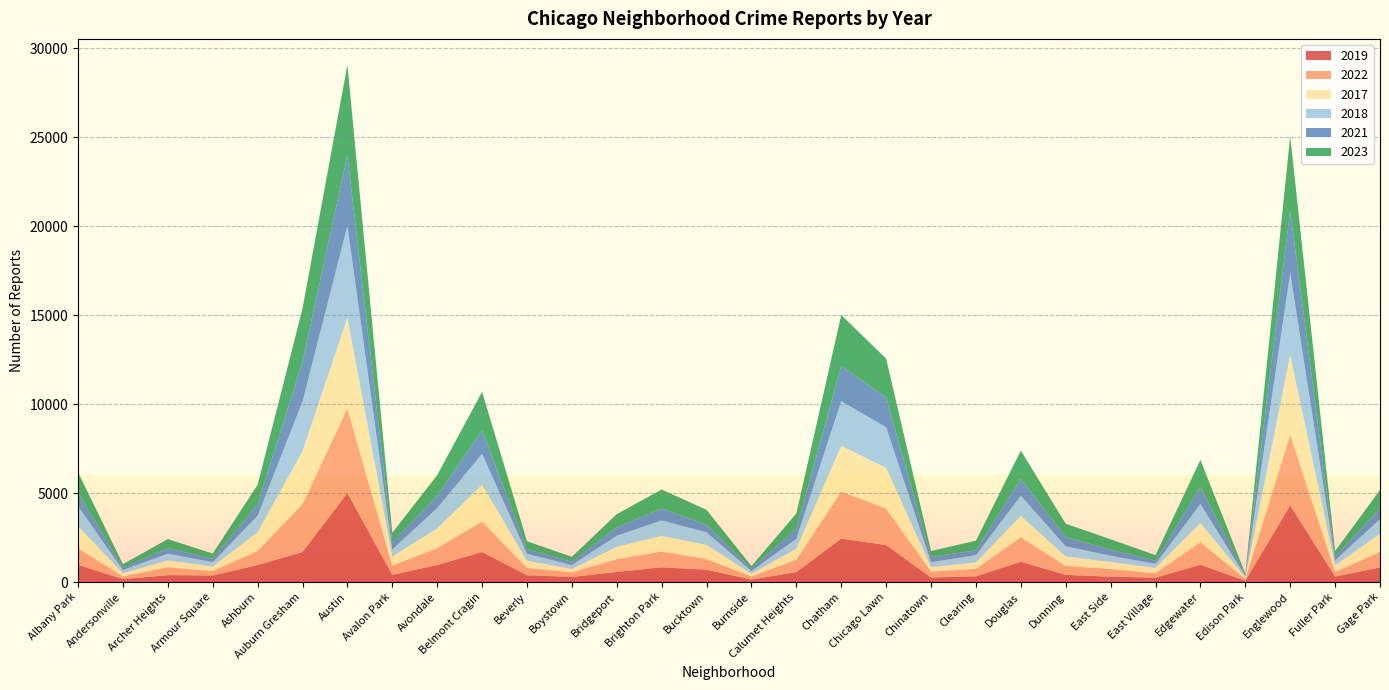

Reading left to right, extract all data points from this chart.

2019: 968	166	391	368	957	1687	5008	405	957	1687	385	287	568	828	694	142	561	2441	2079	253	322	1140	406	298	248	972	77	4310	308	825
2022: 926	157	440	251	797	2699	4761	522	953	1720	414	258	722	888	599	175	698	2651	2055	338	422	1379	504	433	250	1269	99	3981	263	871
2017: 1252	171	391	250	1053	2973	5096	508	1107	2066	403	188	697	879	795	145	620	2566	2288	253	360	1201	531	397	296	1082	87	4471	365	1019
2018: 1117	184	374	248	924	2787	5163	401	1142	1737	386	224	616	870	704	160	554	2513	2280	273	409	1131	571	354	230	1063	75	4608	289	817
2021: 767	123	303	193	630	2237	3970	395	692	1313	264	173	474	664	435	130	559	1974	1675	293	274	943	530	326	180	969	62	3518	200	613
2023: 1145	202	516	292	1105	2992	5080	542	1158	2172	441	289	741	1073	831	146	863	2870	2180	335	539	1595	736	597	307	1513	72	4185	314	1032